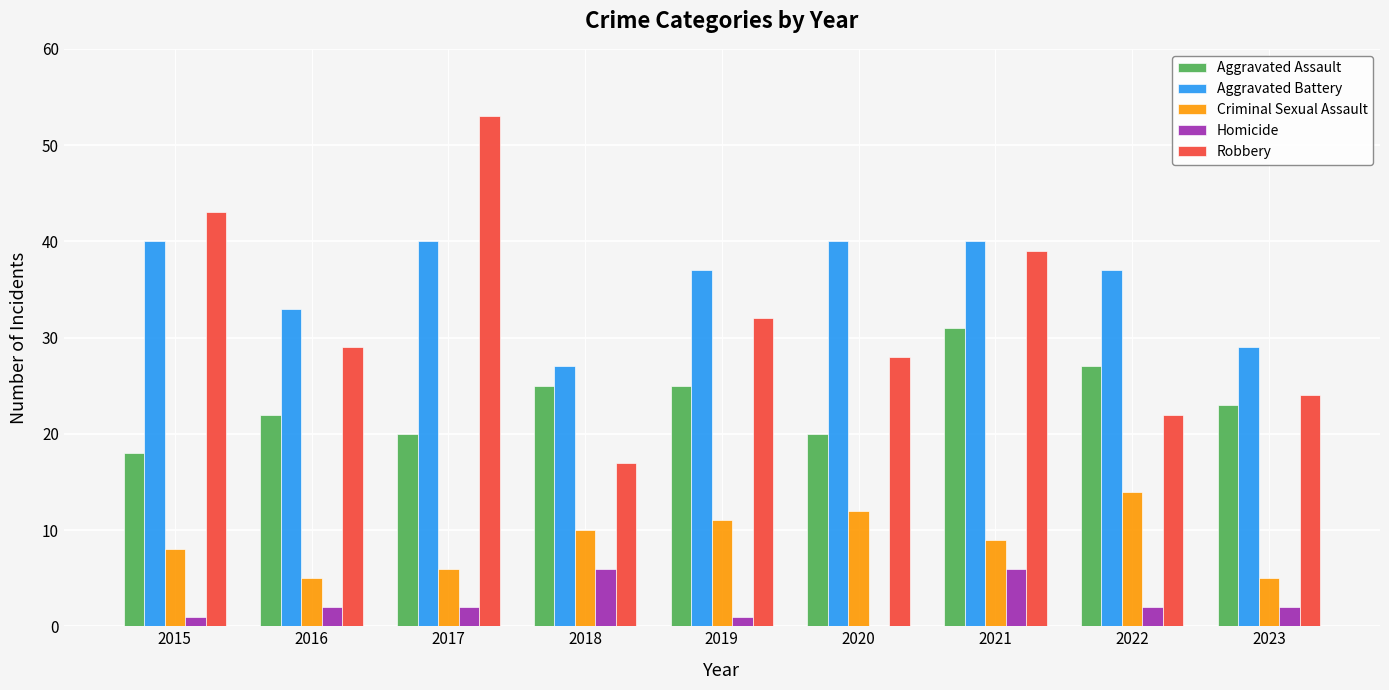

Which series changed the most between 2018 and 2020?

Aggravated Battery